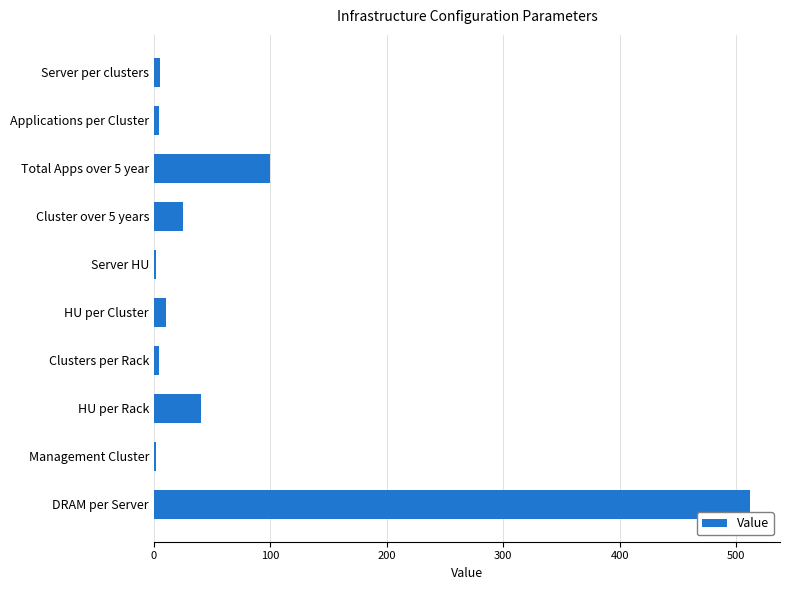

What is the label of the 4th bar from the top?

Cluster over 5 years